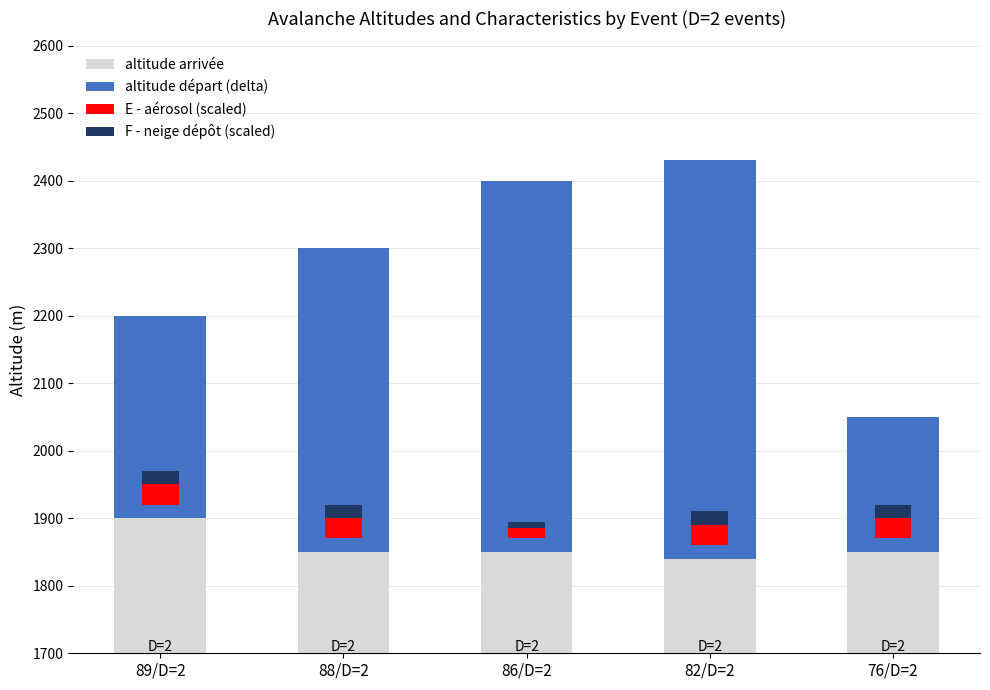

What is the average value of the E - aérosol (scaled) series?

27